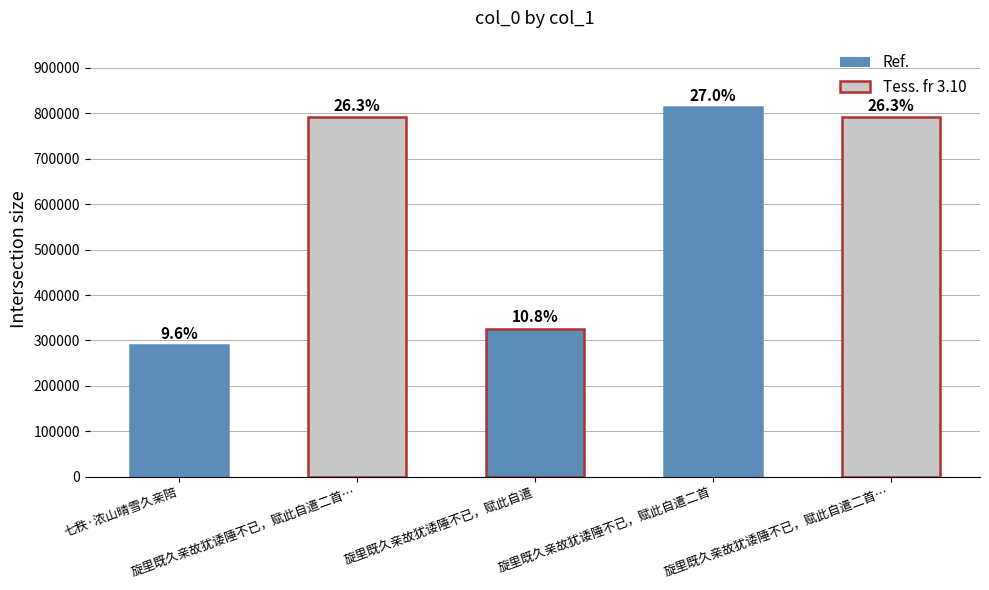

Does the chart contain stacked bars?

No